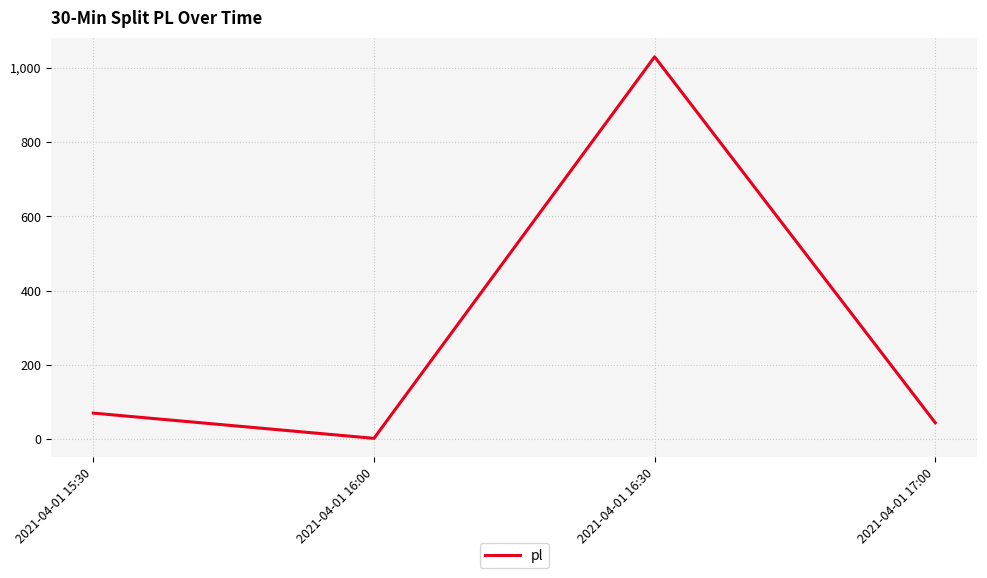

What is the change in value from 2021-04-01 16:30 to 2021-04-01 17:00?

-986